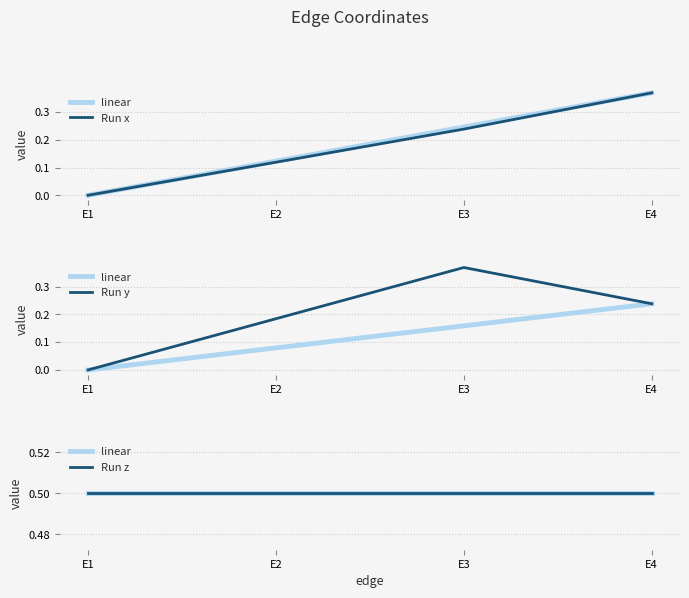

At which category is the sum across all series the highest?

E3